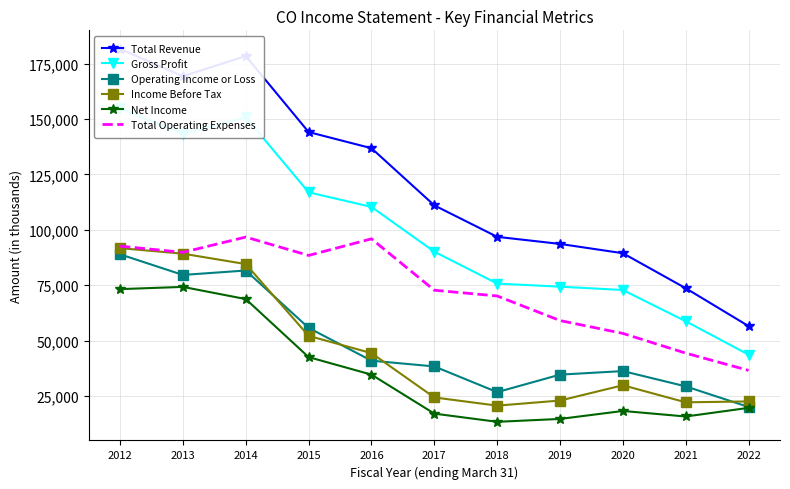

What is the approximate value of Total Operating Expenses at 2015, to the nearest 50?

88400